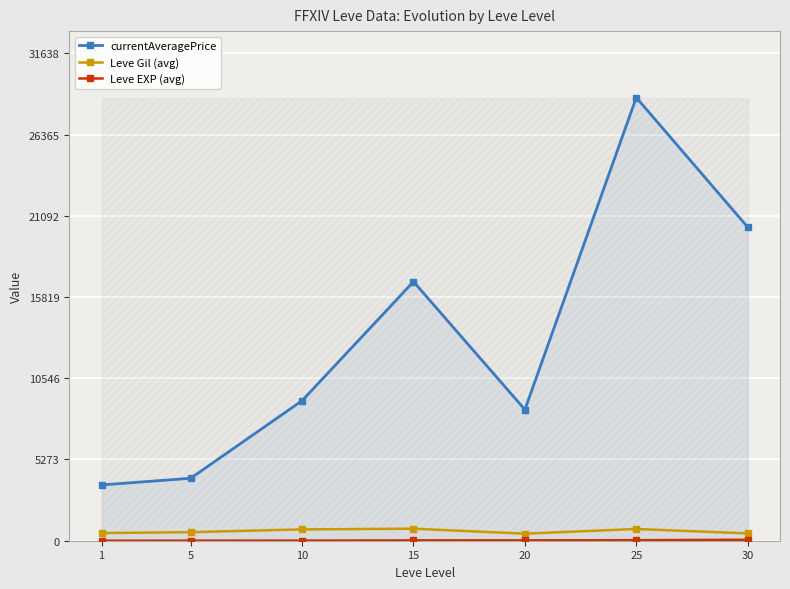

Reading left to right, extract all data points from this chart.

currentAveragePrice: 1=3619.0	5=4055.0	10=9091.0	15=16816.0	20=8510.0	25=28762.0	30=20353.0
Leve Gil (avg): 1=498.0	5=555.0	10=735.0	15=780.0	20=458.0	25=762.0	30=475.0
Leve EXP (avg): 1=1.3	5=6.2	10=7.8	15=22.7	20=23.3	25=34.8	30=63.9